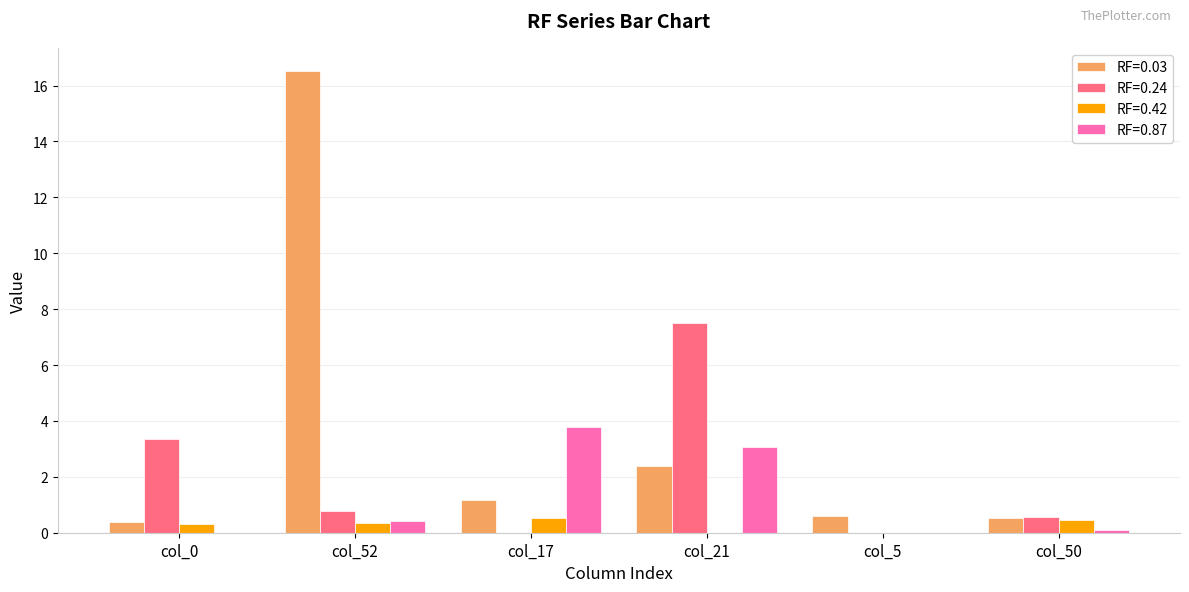

Which series has the largest total across all categories?

RF=0.03